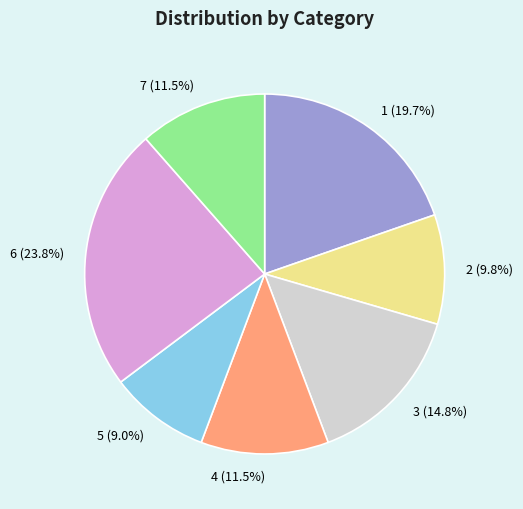

Which category has the smallest portion of the pie?

5